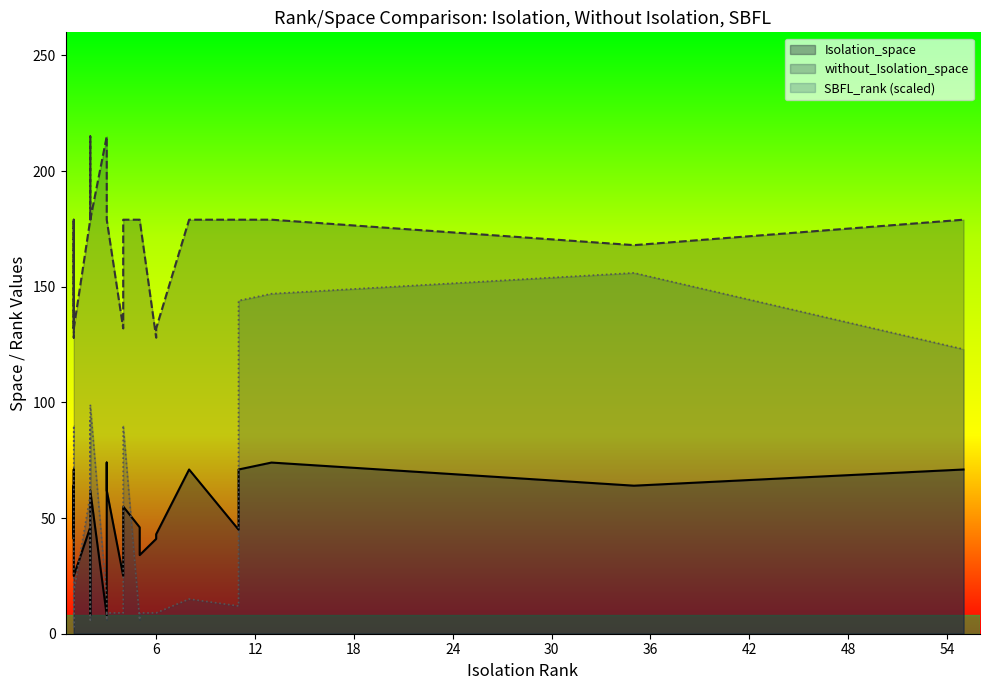

Does the chart display data point markers on the line(s)?

No